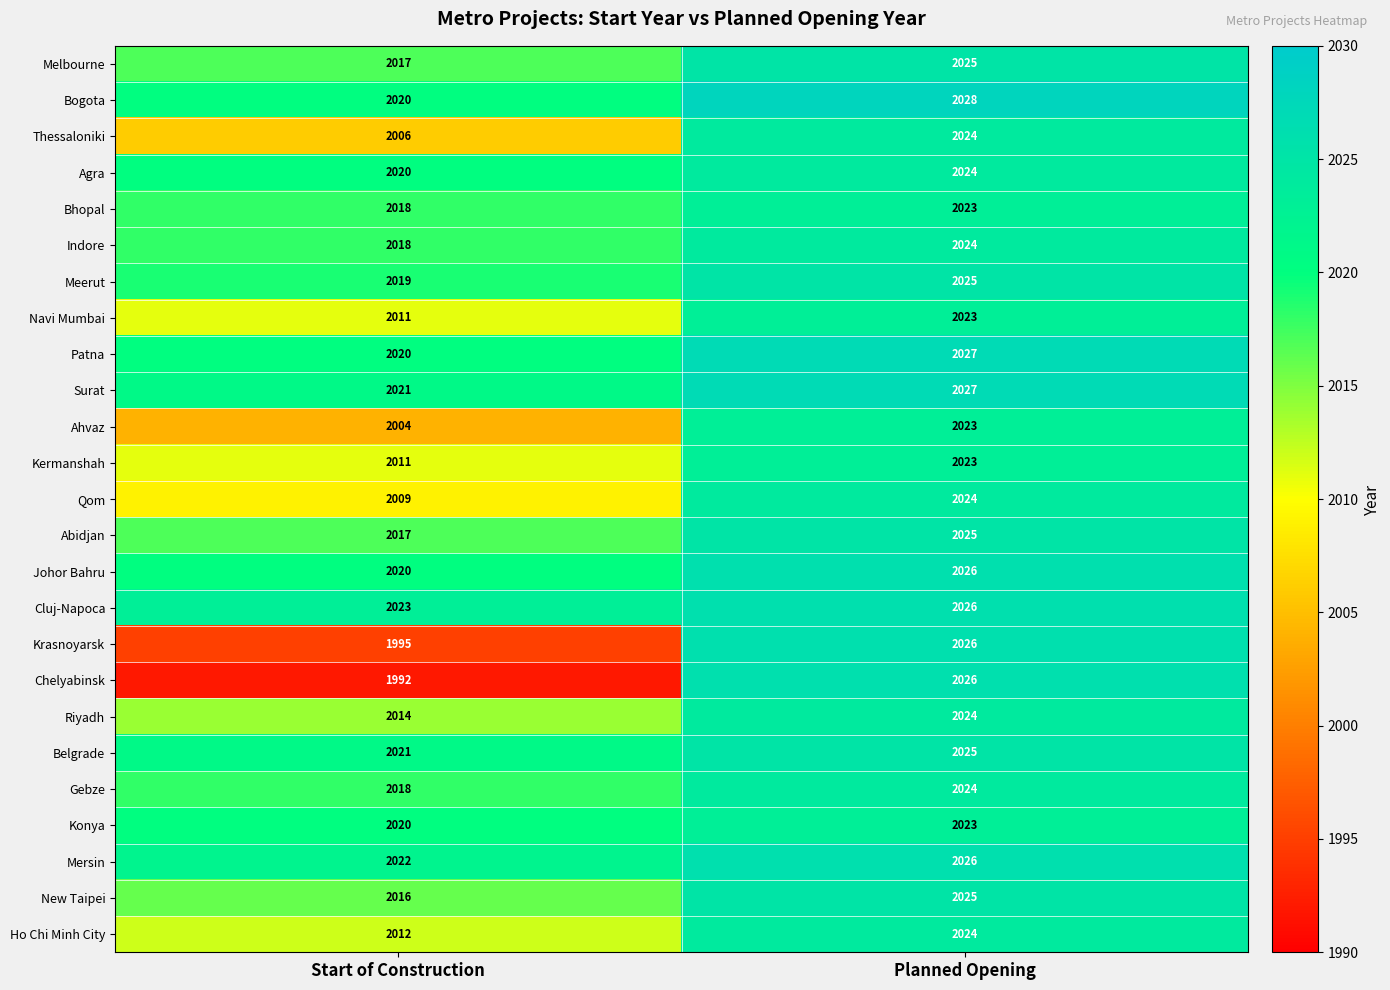

What is the spread (max minus min) of values at Planned Opening?

5